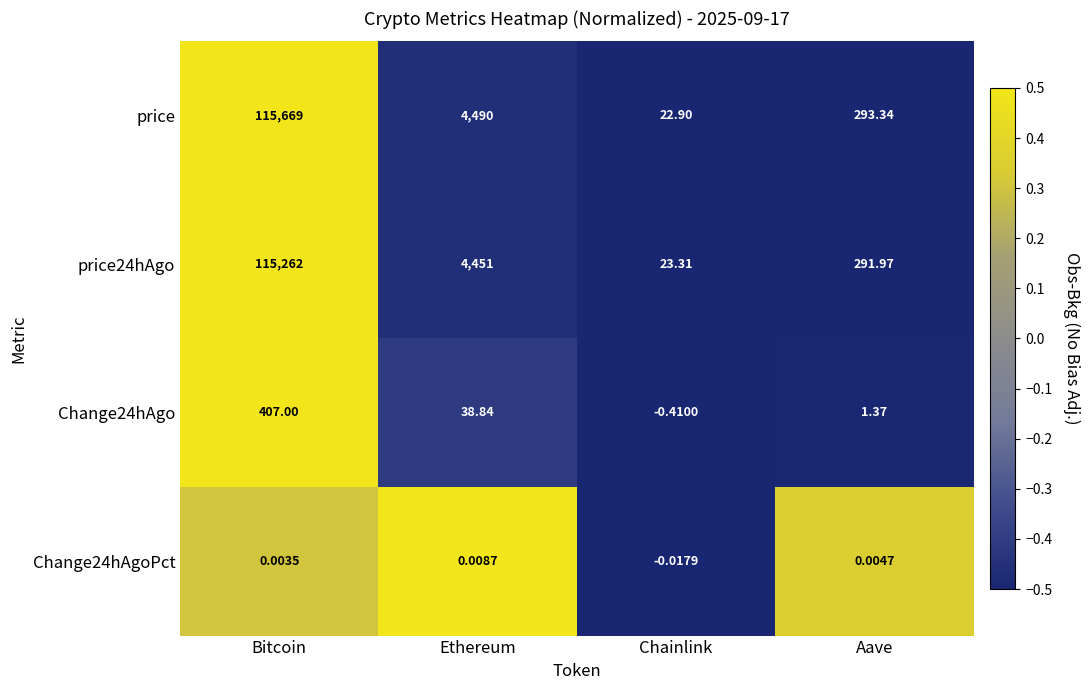

Rank the series by their maximum value, from lowest to highest.

Change24hAgoPct, Change24hAgo, price24hAgo, price